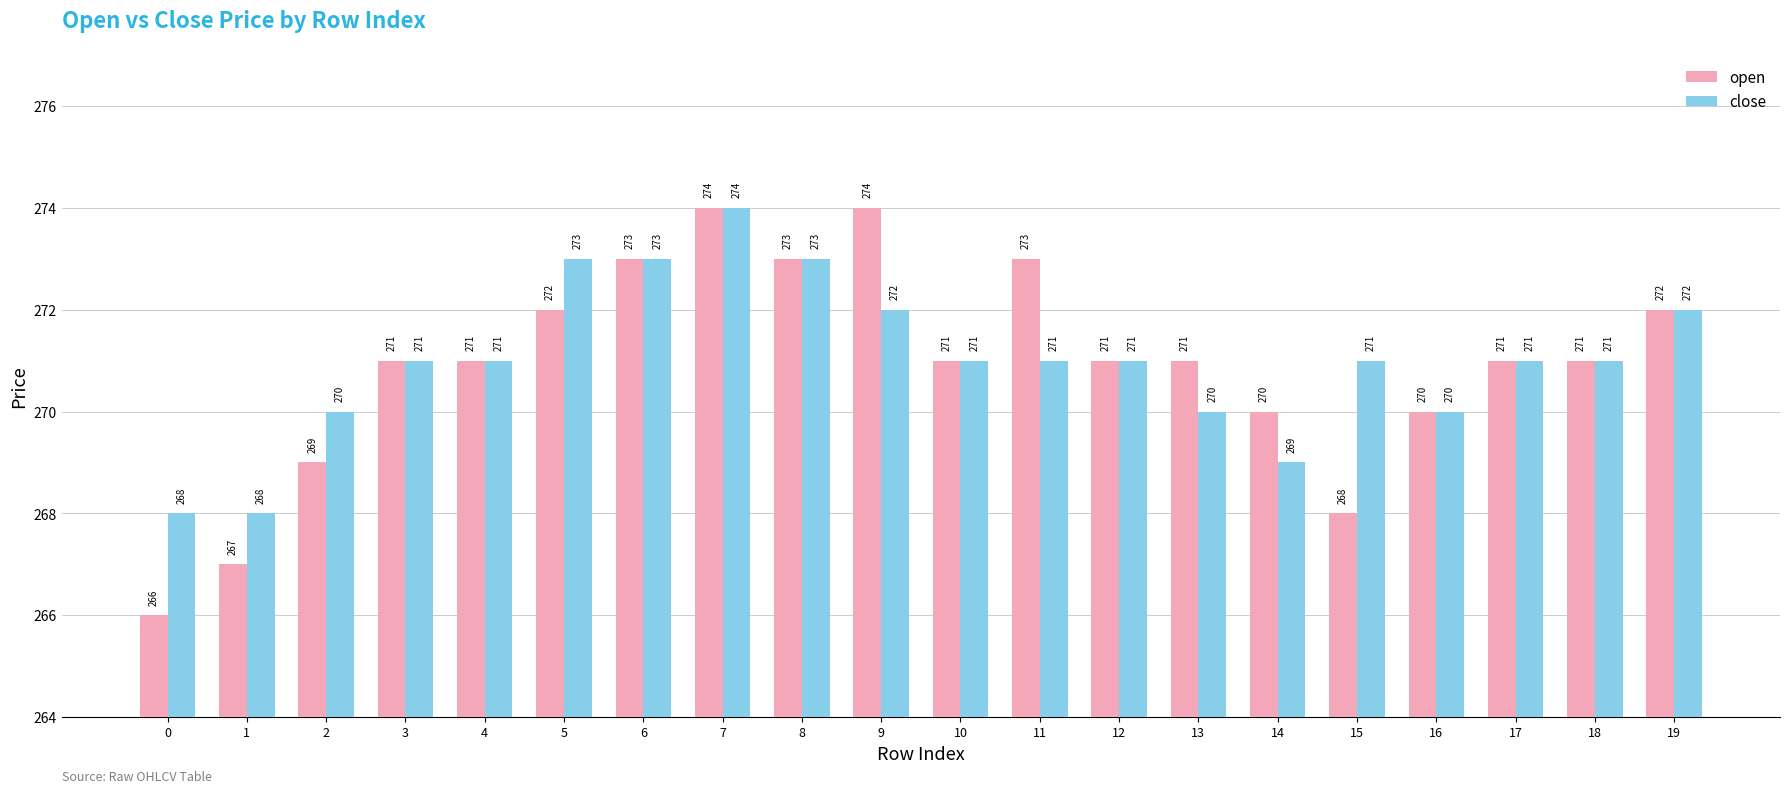

What is the value of the close bar at the 17th from the left?

270